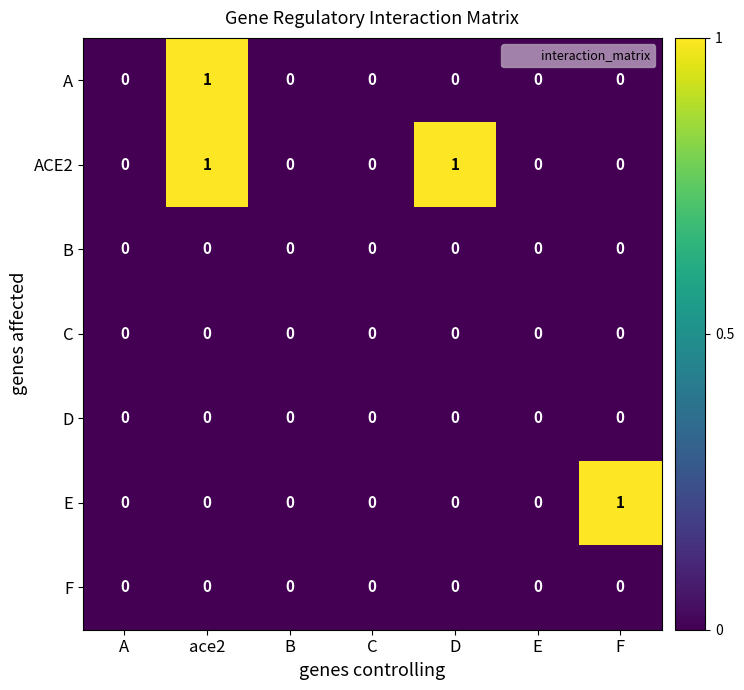

Which series has the largest total across all categories?

ACE2